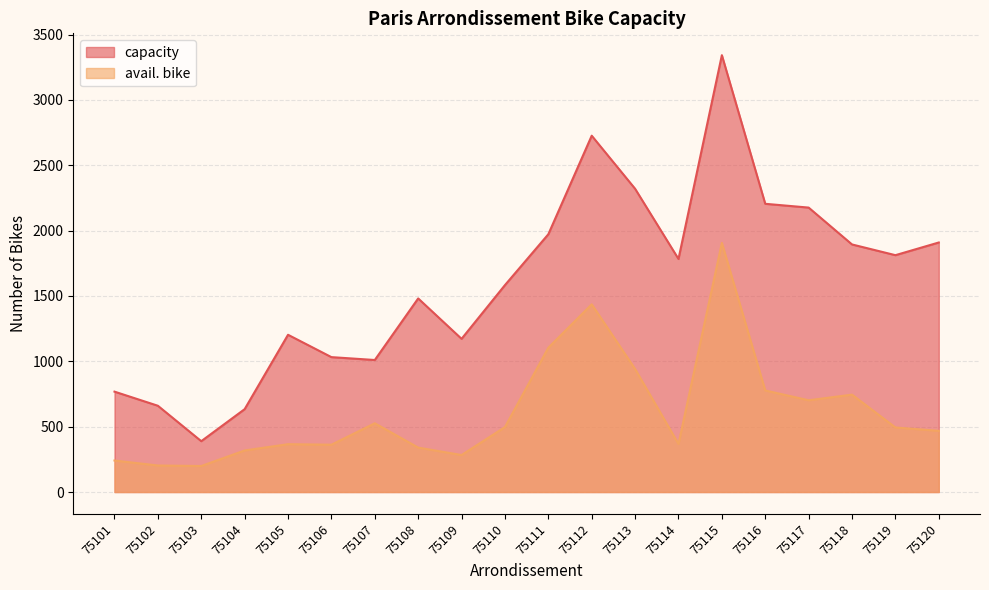

What is the difference between the maximum and minimum values in the capacity series?

2953